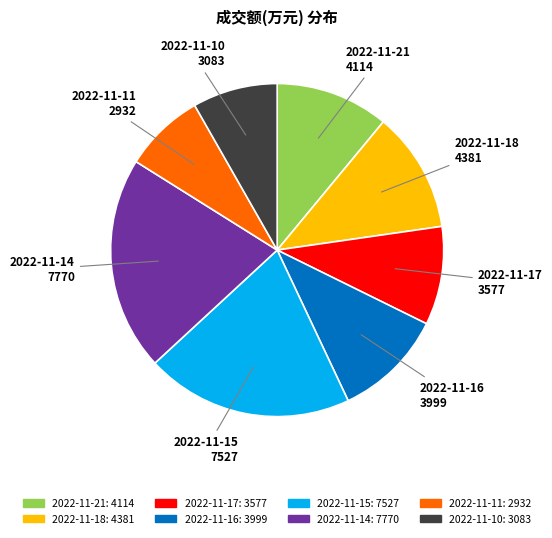

Combined, do 2022-11-14 and 2022-11-18 account for over 50%?

No